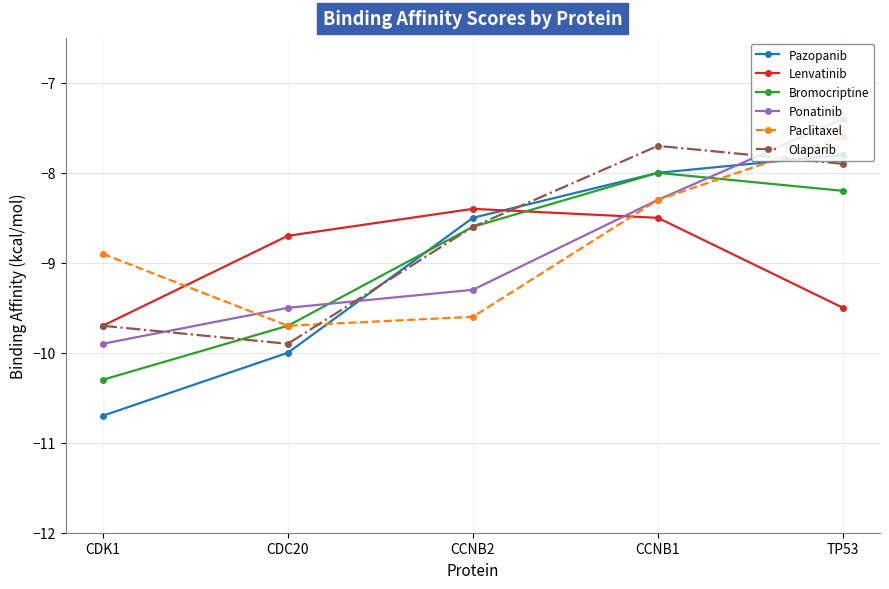

What is the spread (max minus min) of values at CDC20?

1.3